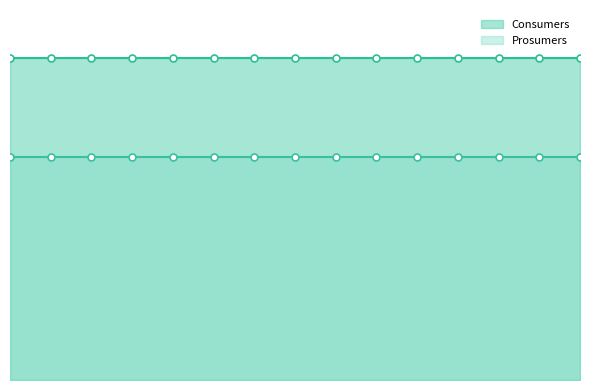

What is the maximum value shown in the chart?

635